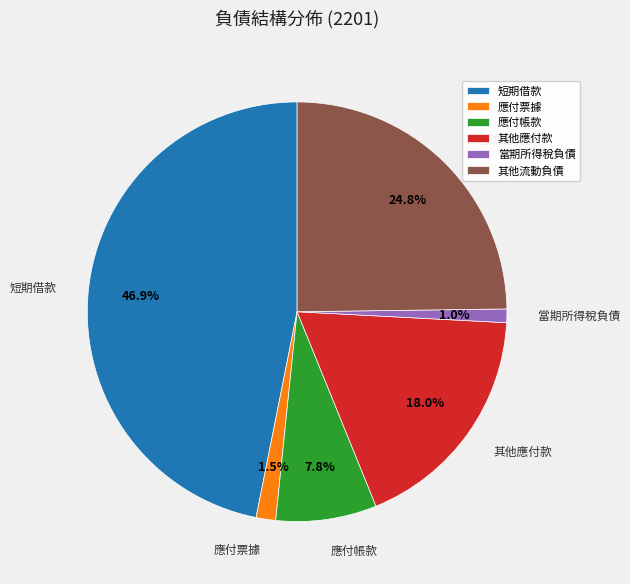

Combined, do 短期借款 and 應付帳款 account for over 50%?

Yes